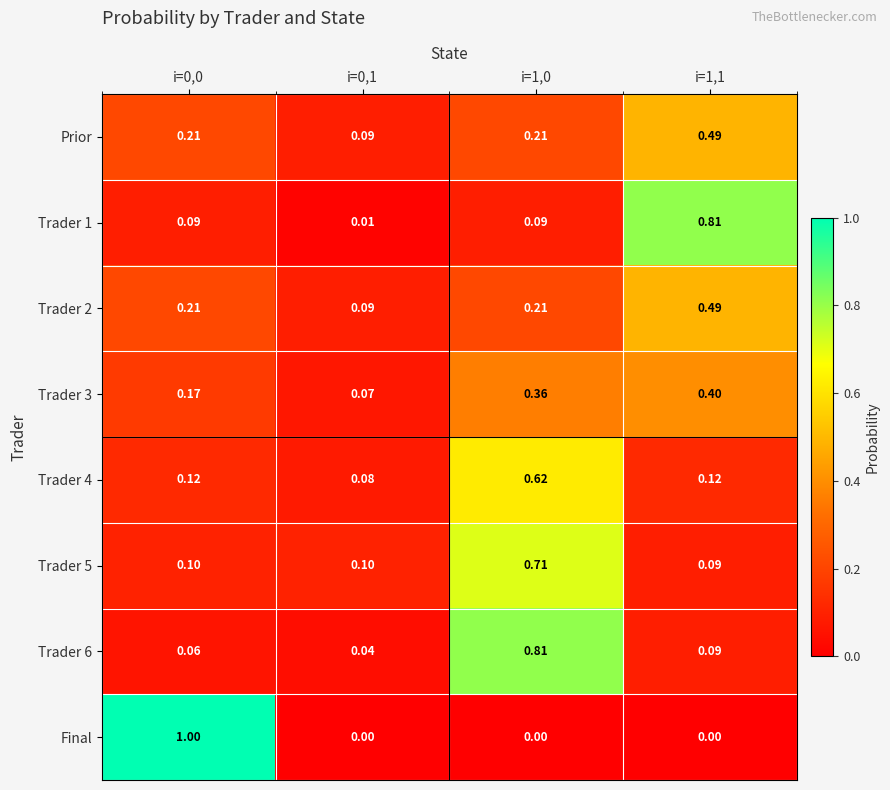

Which series has the largest range (max minus min)?

Final